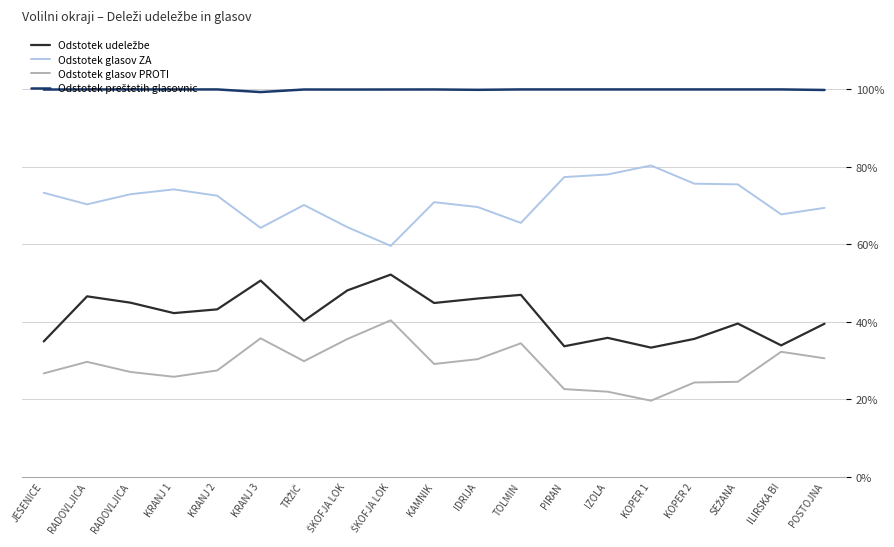

Between KOPER 1 and KOPER 2, which is larger?

KOPER 2